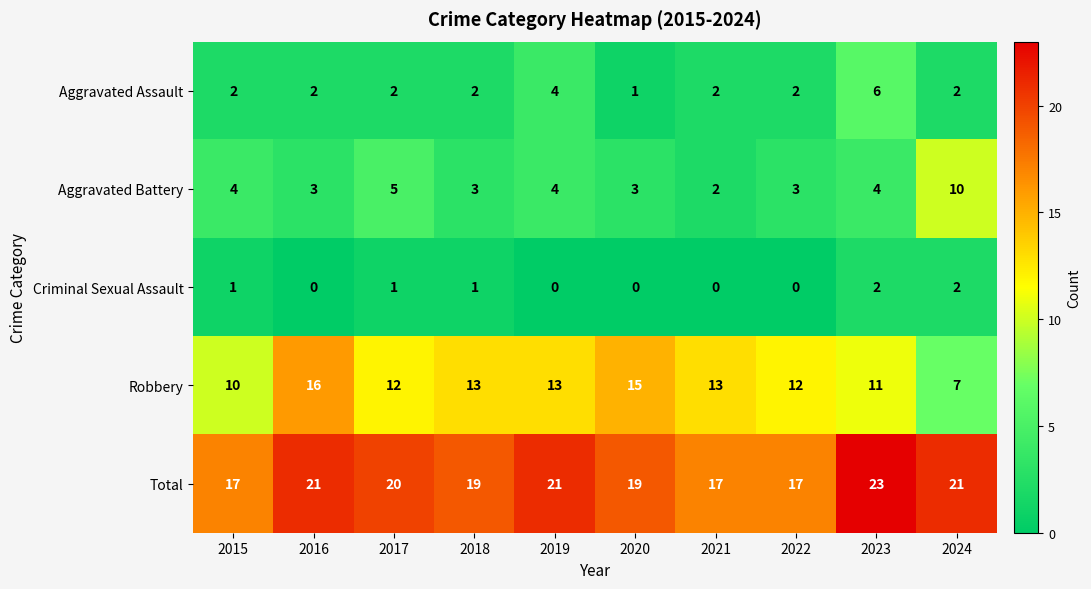

What is the total value across all series at 2018?

38